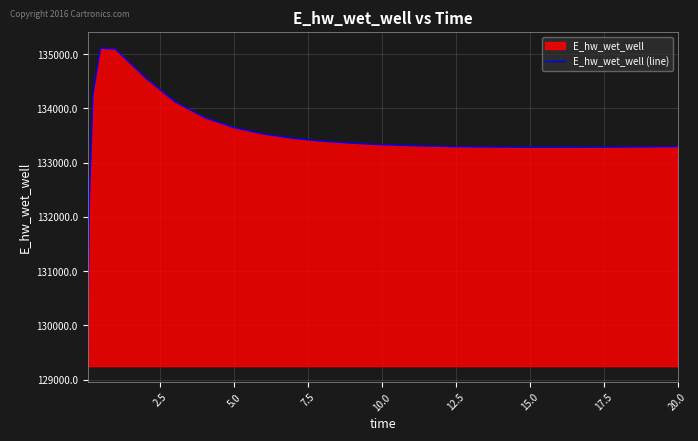

Count the number of values greater than 133311.

13